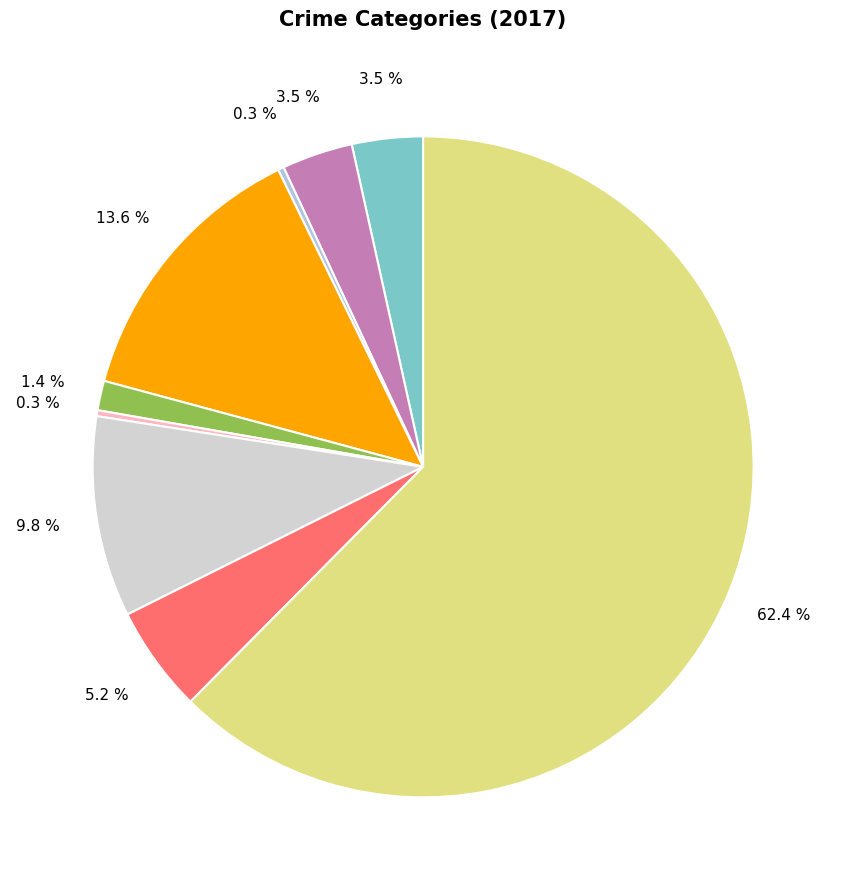

Which slice represents more than half of the pie?

Theft